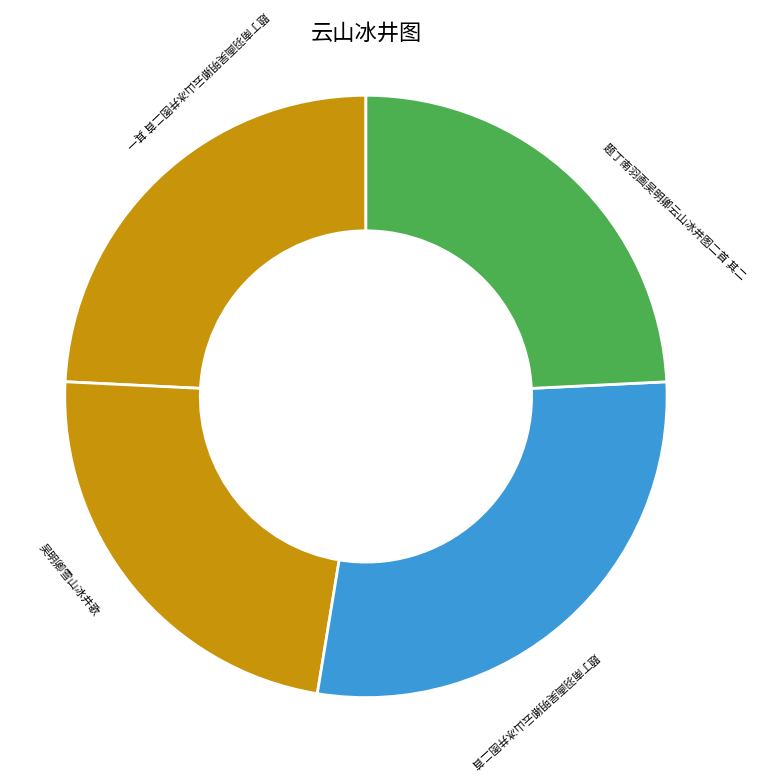

Is there a majority slice in this chart?

No